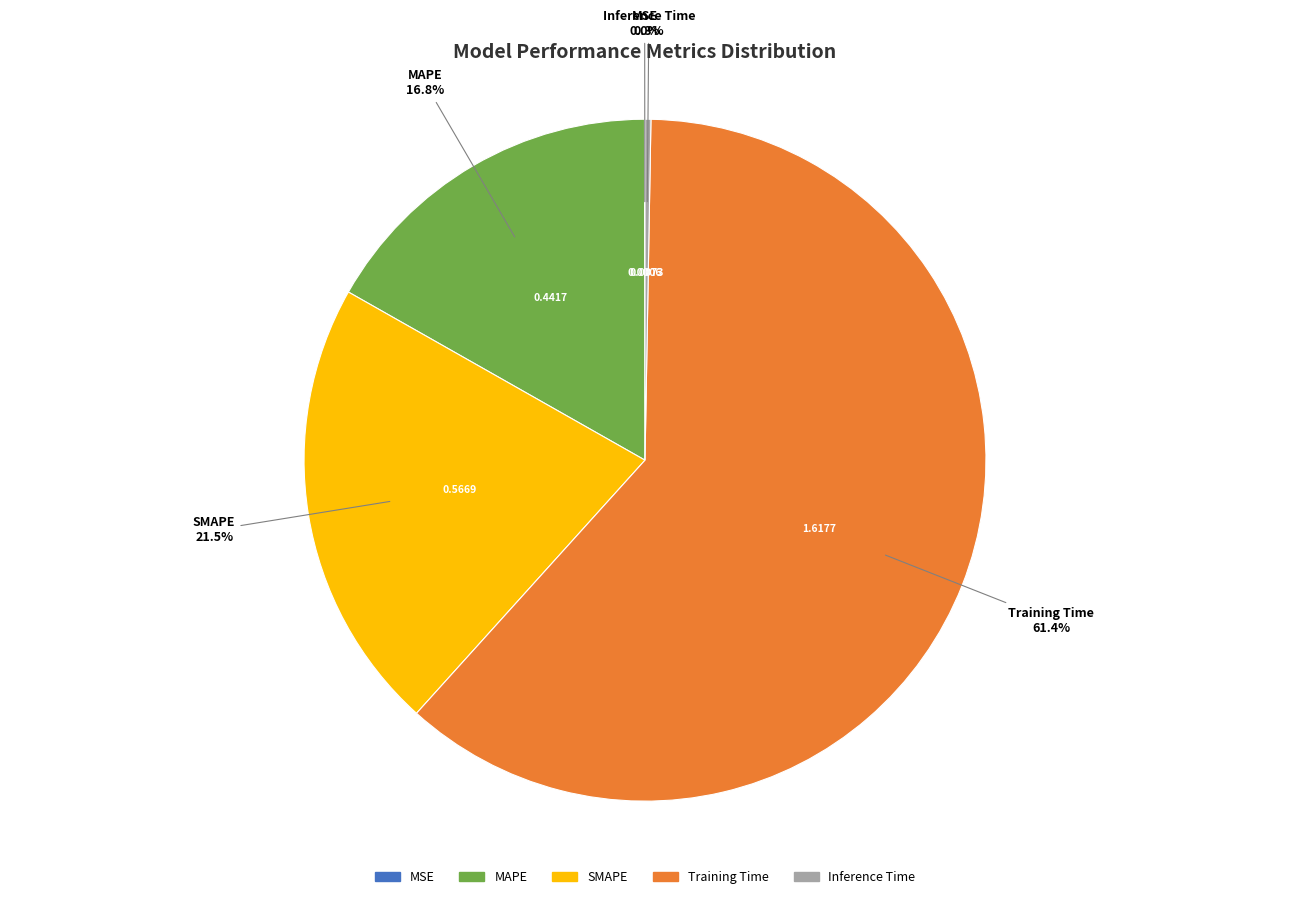

What percentage is NOT represented by Inference Time?

99.7%